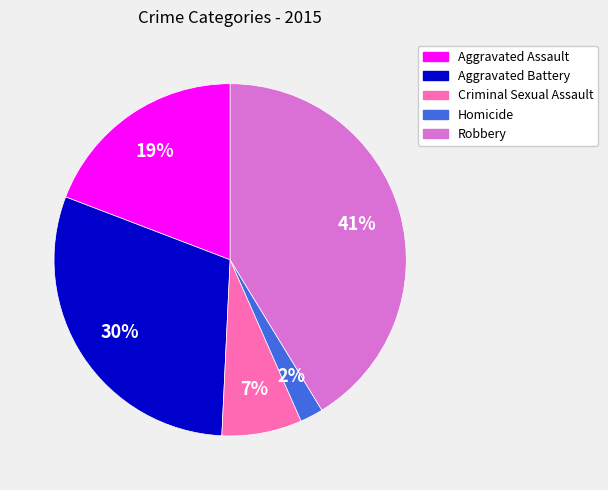

To the nearest percent, what percentage of the pie is Homicide?

2%